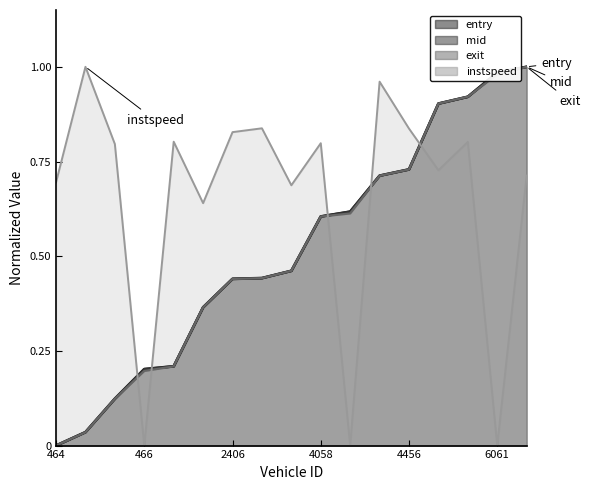

At which category is the sum across all series the highest?

6457